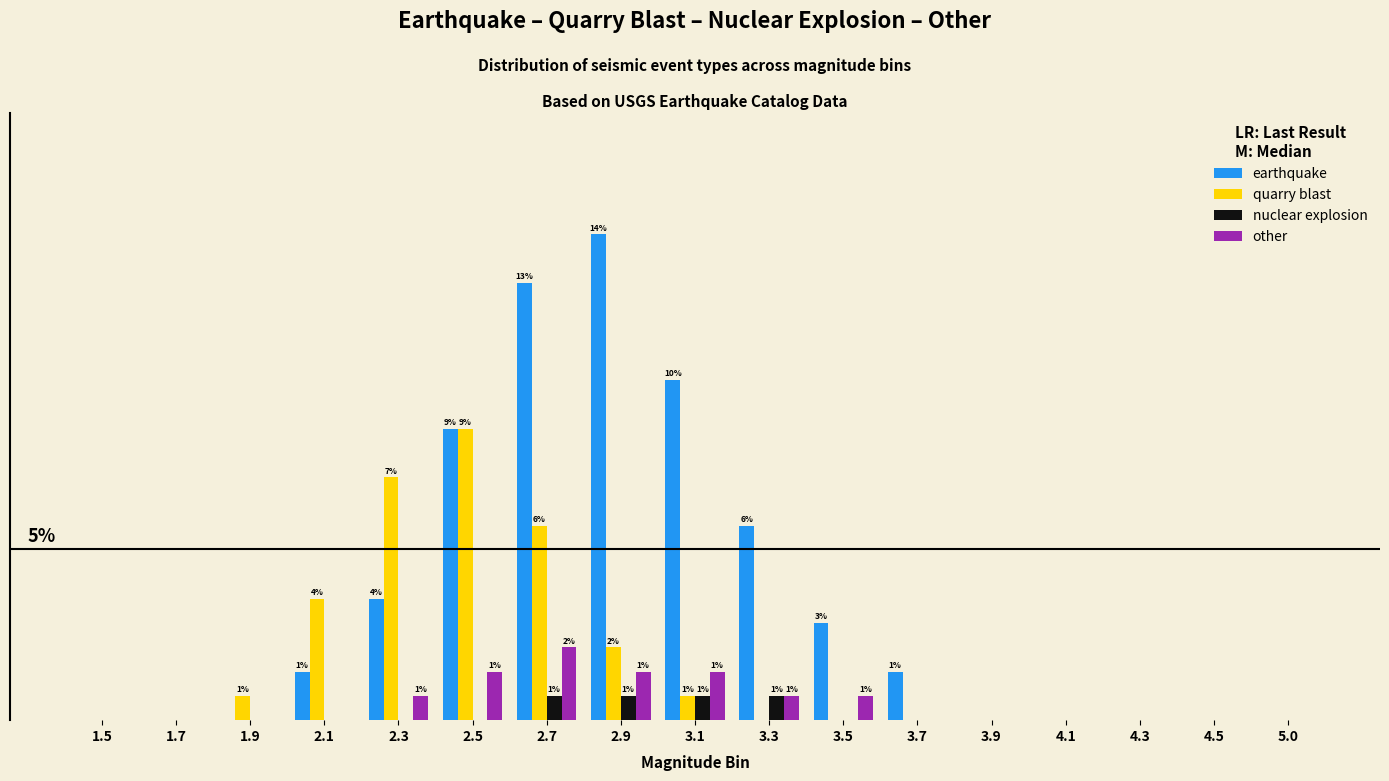

What is the difference between the second highest and minimum values in the nuclear explosion series?

0.7